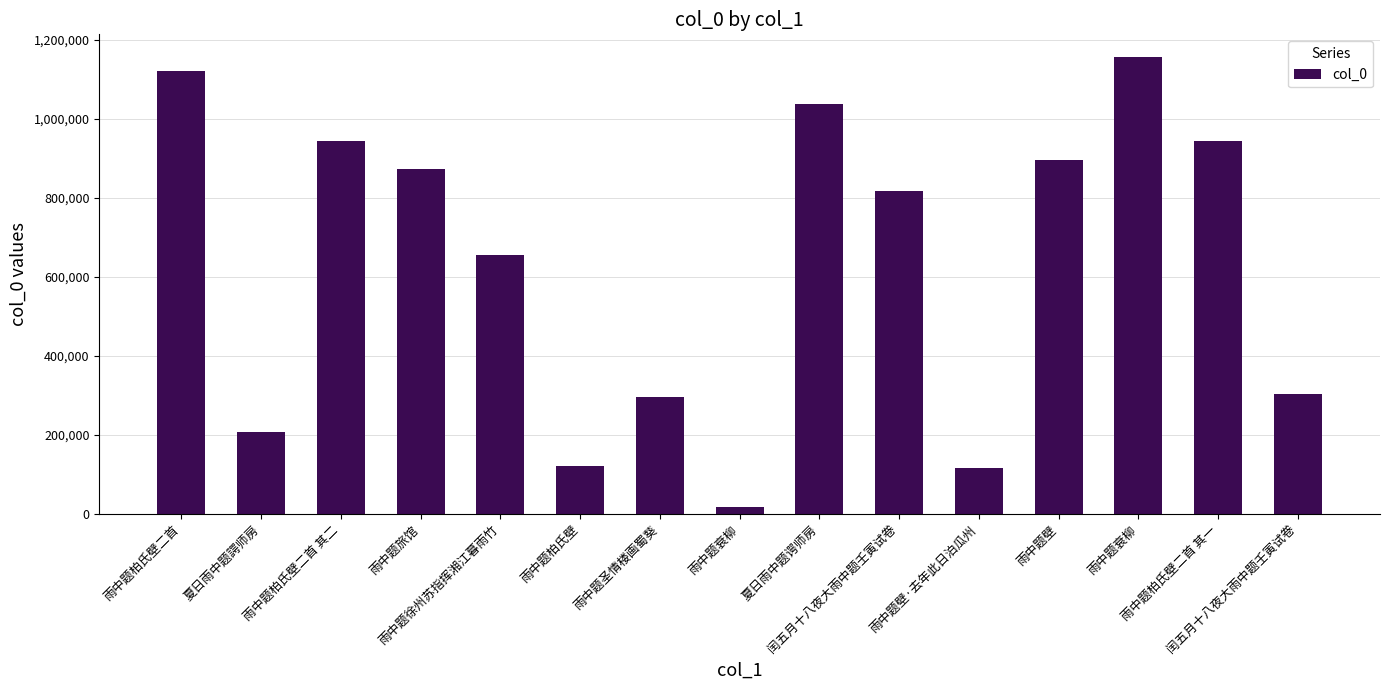

Where does the data first go above 817754?

雨中题柏氏壁二首